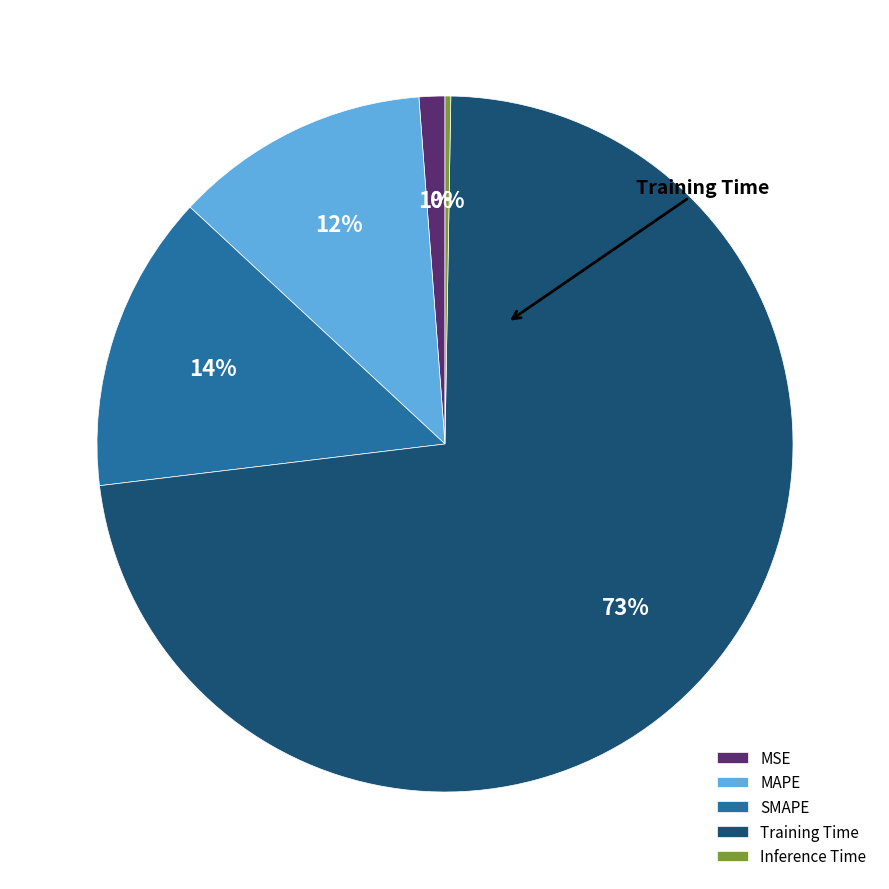

Which category has the biggest portion of the pie?

Training Time